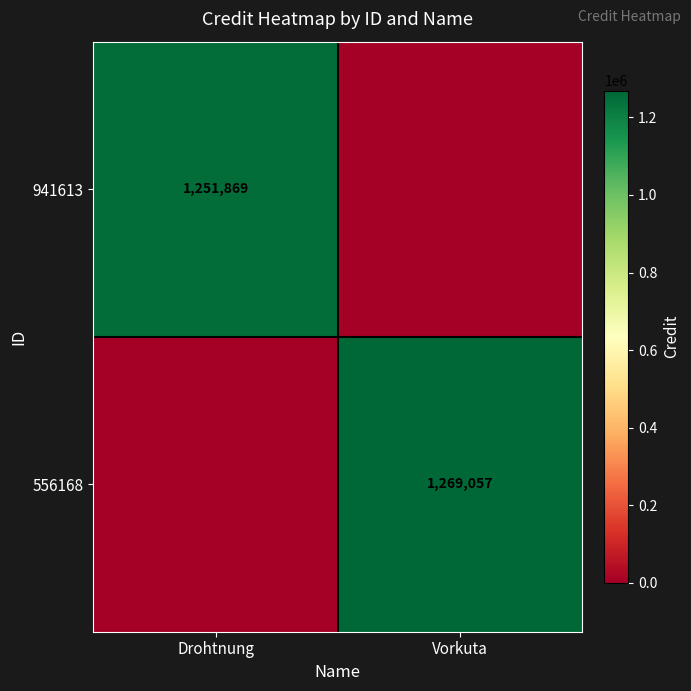

Between Drohtnung and Vorkuta, which is larger?

Drohtnung